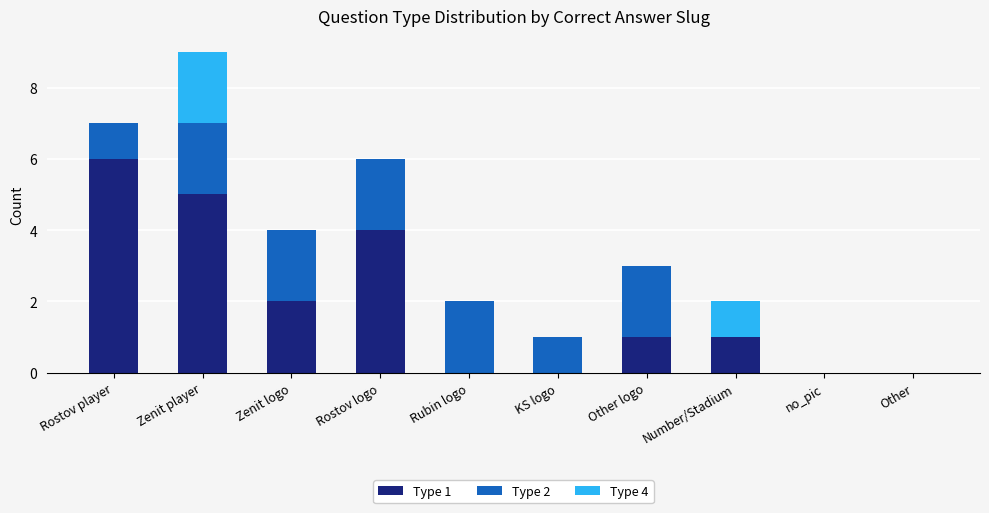

How many data points does each series have?

10